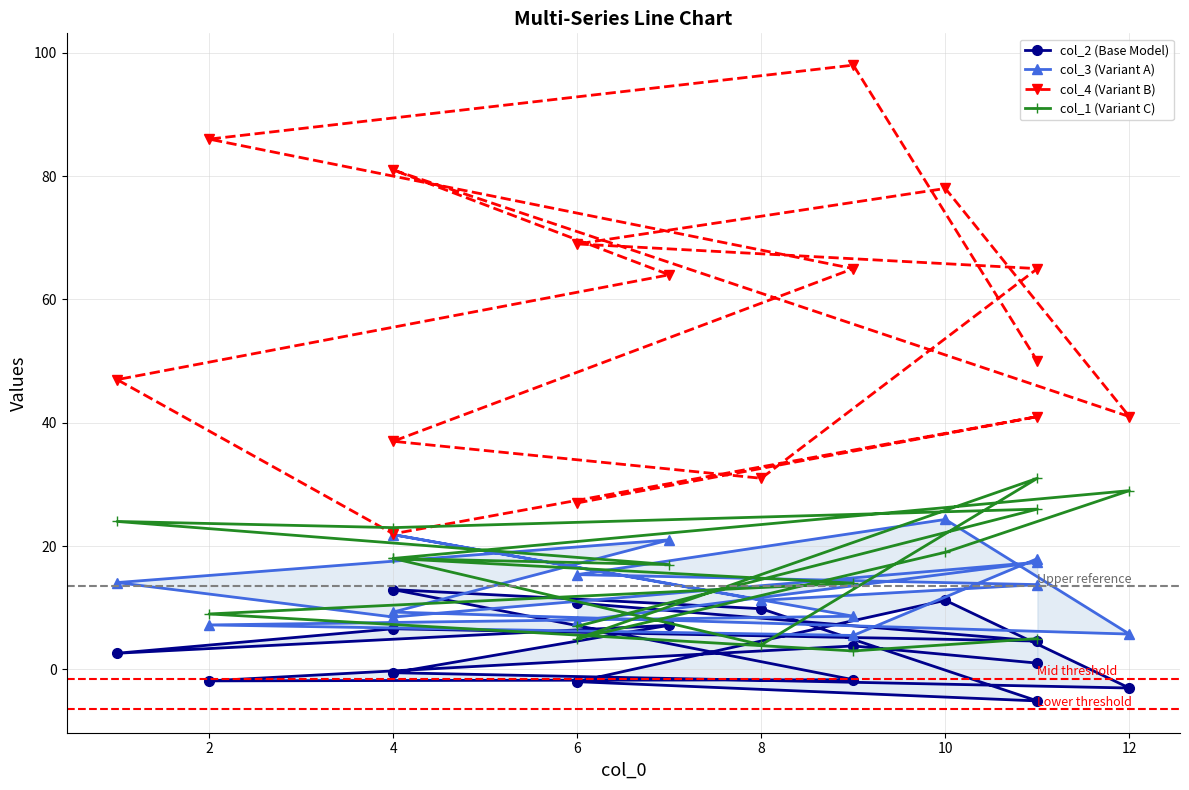

Rank the series at 6 from lowest to highest value.

col_1 (Variant C), col_3 (Variant A), col_2 (Base Model), col_4 (Variant B)